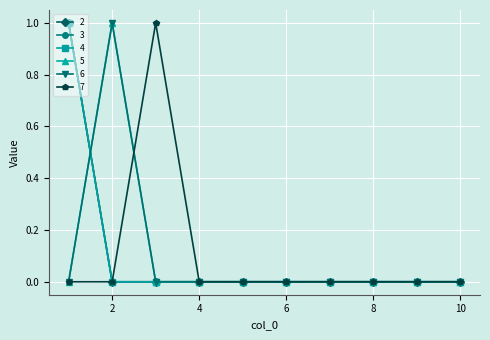

Is this an area chart (filled region under the line)?

No